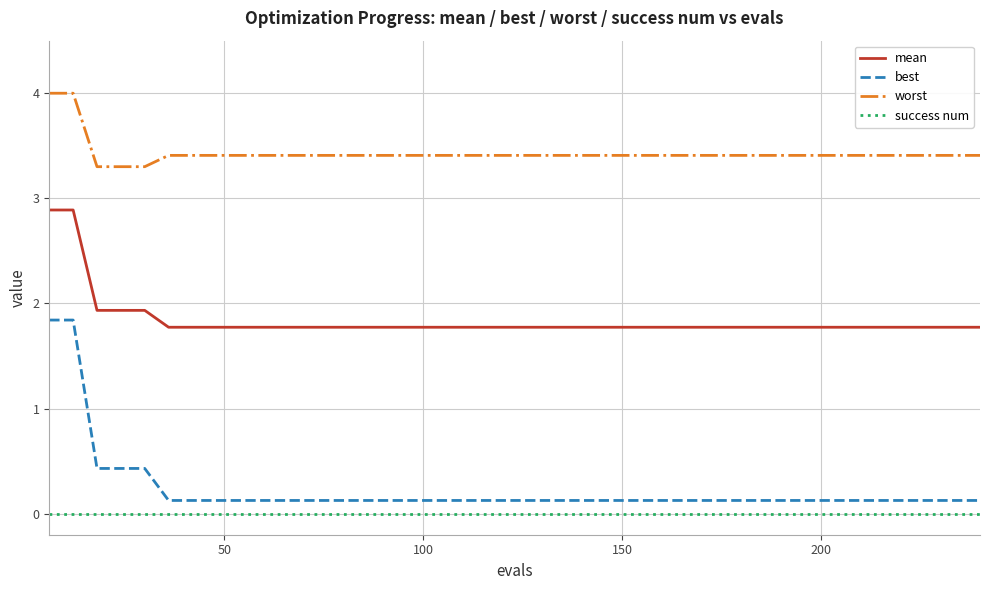

Reading right to left, list all the values displayed in this chart.

mean: 1.8	1.8	1.8	1.8	1.8	1.8	1.8	1.8	1.8	1.8	1.8	1.8	1.8	1.8	1.8	1.8	1.8	1.8	1.8	1.8	1.8	1.8	1.8	1.8	1.8	1.8	1.8	1.8	1.8	1.8	1.8	1.8	1.8	1.8	1.8	1.9	1.9	1.9	2.9	2.9
best: 0.1	0.1	0.1	0.1	0.1	0.1	0.1	0.1	0.1	0.1	0.1	0.1	0.1	0.1	0.1	0.1	0.1	0.1	0.1	0.1	0.1	0.1	0.1	0.1	0.1	0.1	0.1	0.1	0.1	0.1	0.1	0.1	0.1	0.1	0.1	0.4	0.4	0.4	1.8	1.8
worst: 3.4	3.4	3.4	3.4	3.4	3.4	3.4	3.4	3.4	3.4	3.4	3.4	3.4	3.4	3.4	3.4	3.4	3.4	3.4	3.4	3.4	3.4	3.4	3.4	3.4	3.4	3.4	3.4	3.4	3.4	3.4	3.4	3.4	3.4	3.4	3.3	3.3	3.3	4.0	4.0
success num: 0.0	0.0	0.0	0.0	0.0	0.0	0.0	0.0	0.0	0.0	0.0	0.0	0.0	0.0	0.0	0.0	0.0	0.0	0.0	0.0	0.0	0.0	0.0	0.0	0.0	0.0	0.0	0.0	0.0	0.0	0.0	0.0	0.0	0.0	0.0	0.0	0.0	0.0	0.0	0.0